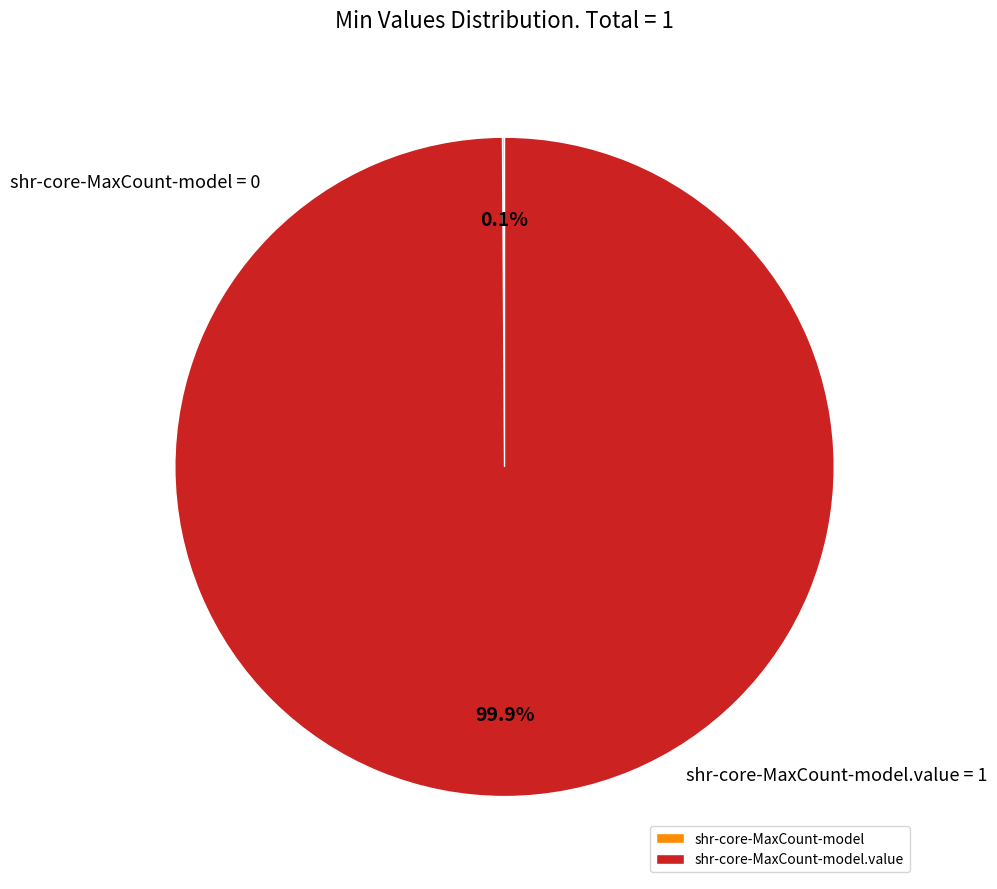

Is there a majority slice in this chart?

Yes